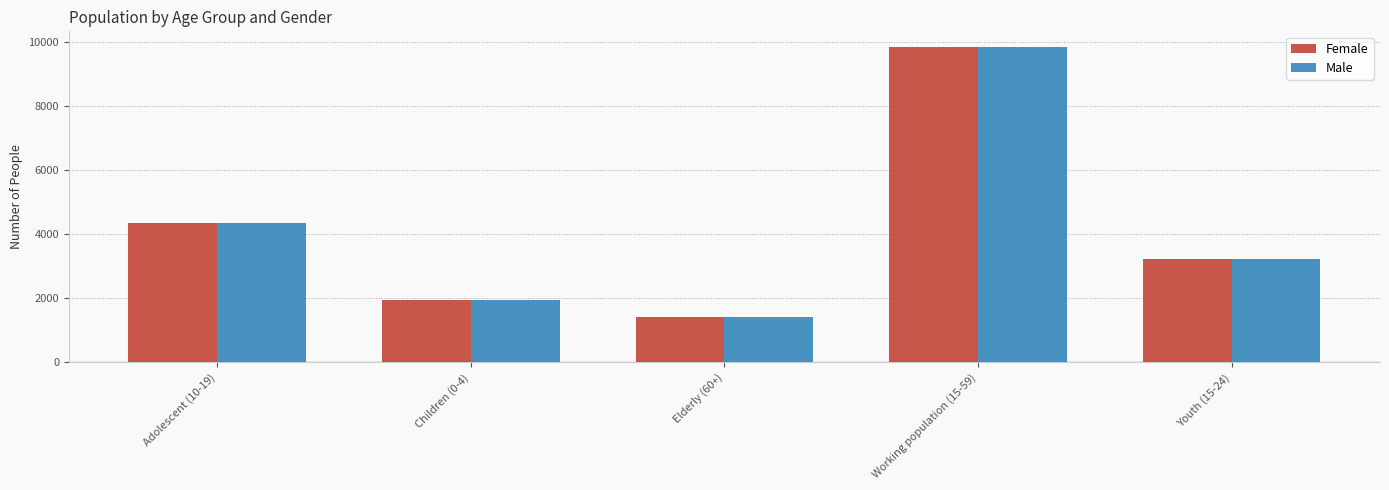

Reading left to right, list all the values displayed in this chart.

Female: Adolescent (10-19)=4355	Children (0-4)=1946	Elderly (60+)=1409	Working population (15-59)=9850	Youth (15-24)=3217
Male: Adolescent (10-19)=4355	Children (0-4)=1946	Elderly (60+)=1409	Working population (15-59)=9850	Youth (15-24)=3217